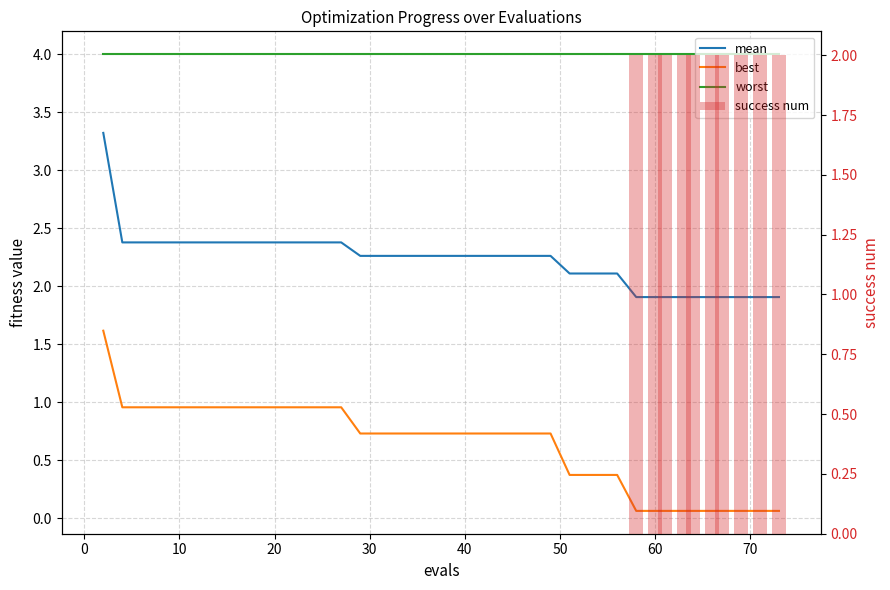

Which series has the largest total across all categories?

worst